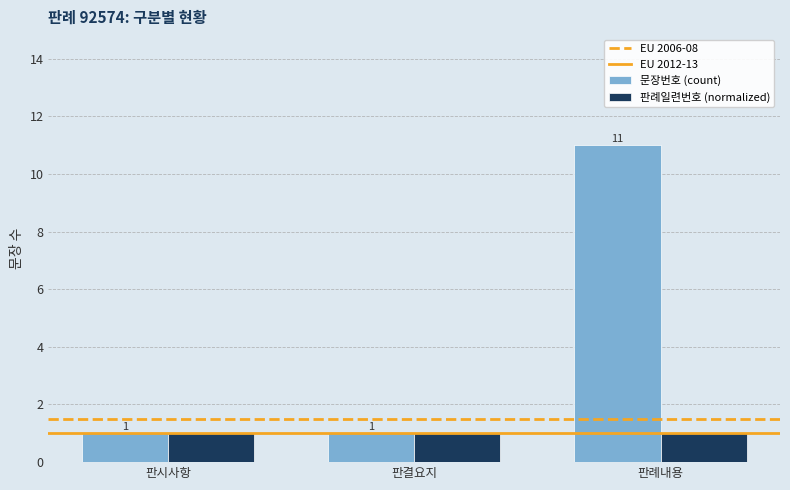

At which category does the chart reach its peak across all series?

판례내용